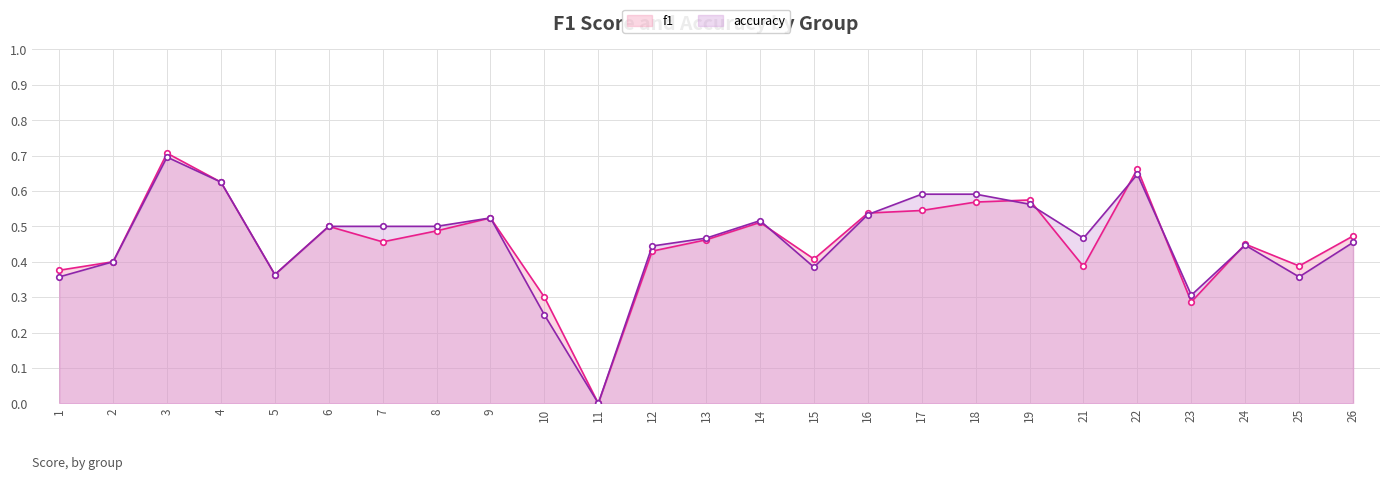

List the labels in order of f1 value, smallest first.

11, 23, 10, 5, 1, 21, 25, 2, 15, 12, 24, 7, 13, 26, 8, 6, 14, 9, 16, 17, 18, 19, 4, 22, 3